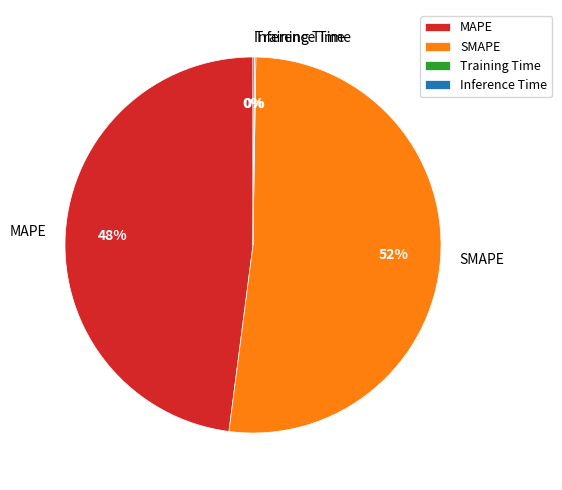

Which slice is the largest?

SMAPE